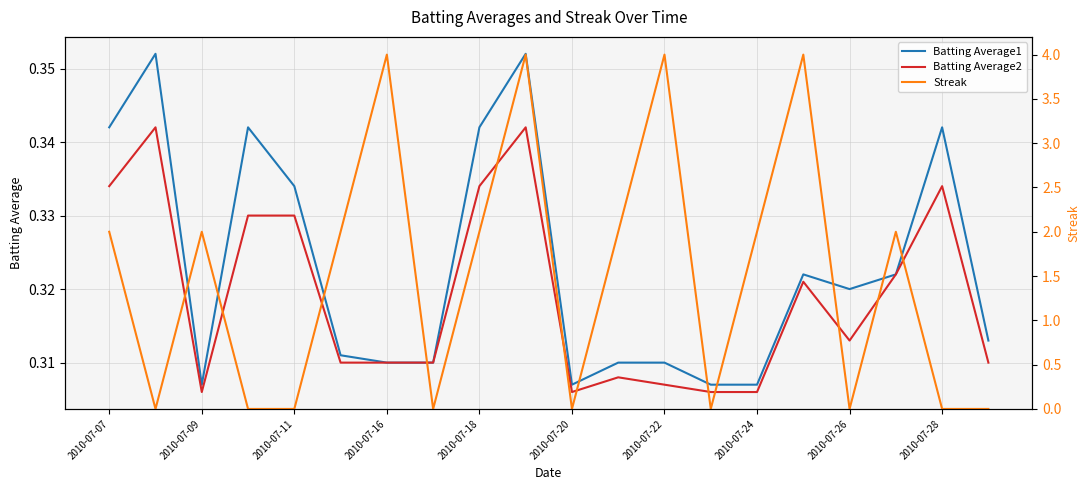

Is it true that Batting Average1 equals 0.1 at 2010-07-22?

False